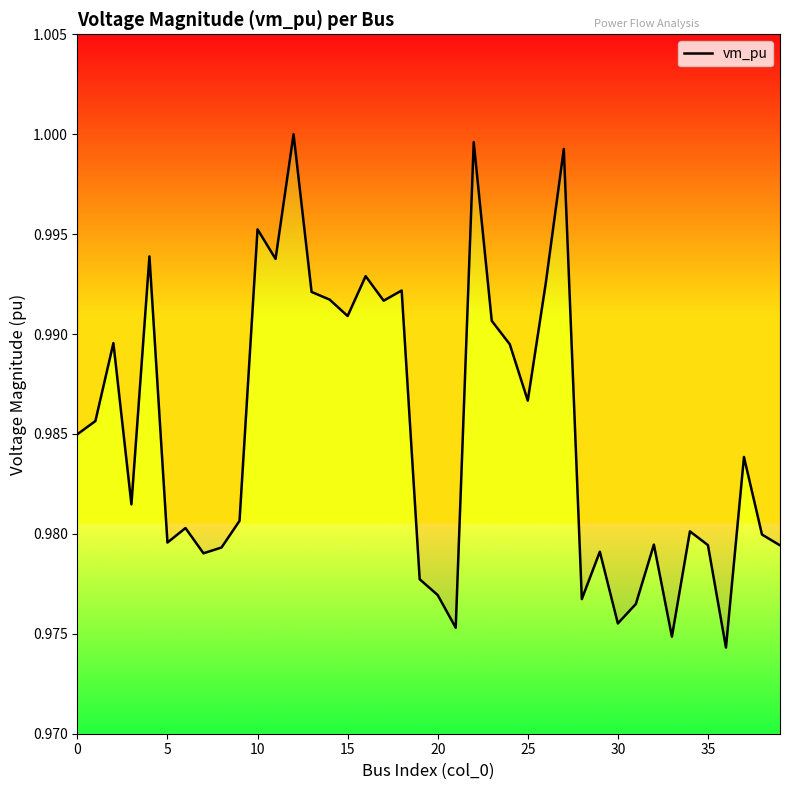

What is the maximum value shown in the chart?

1.0